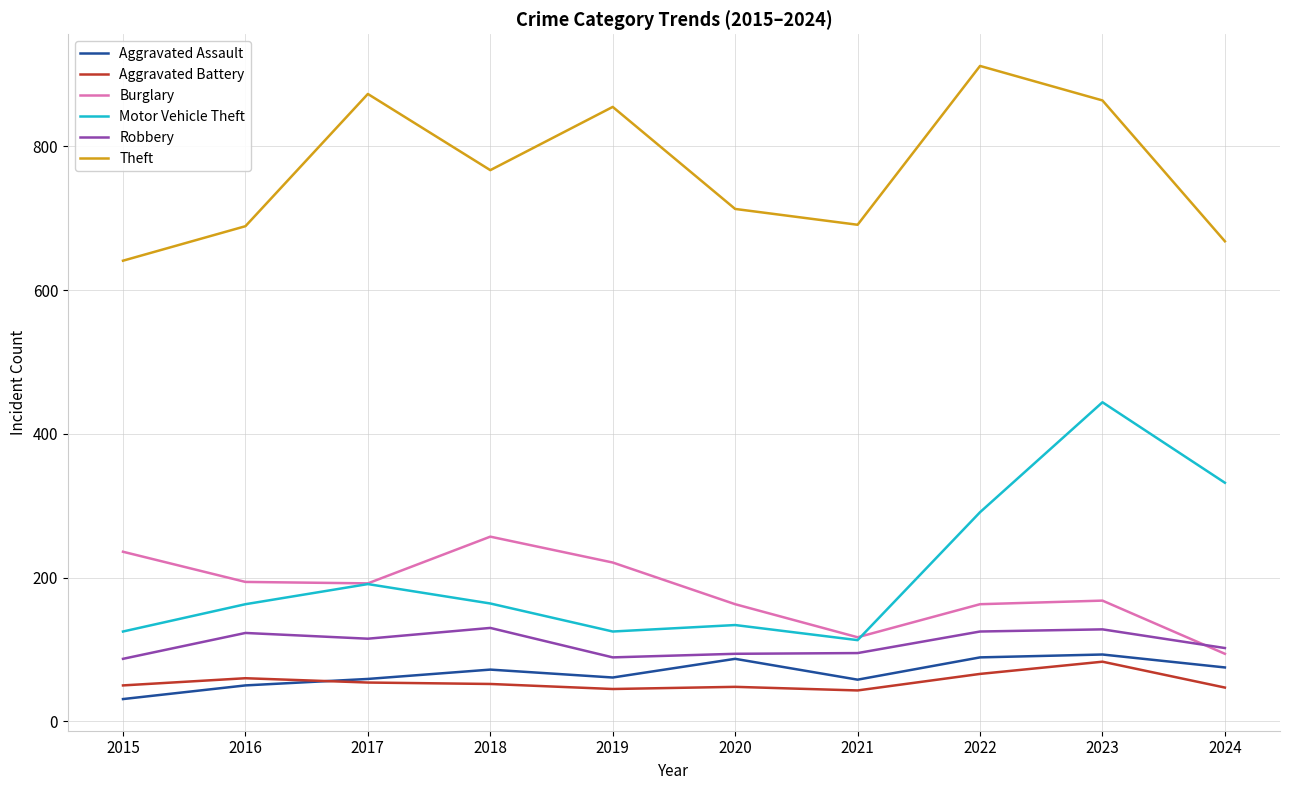

Which category has the lowest value in the Theft series?

2015